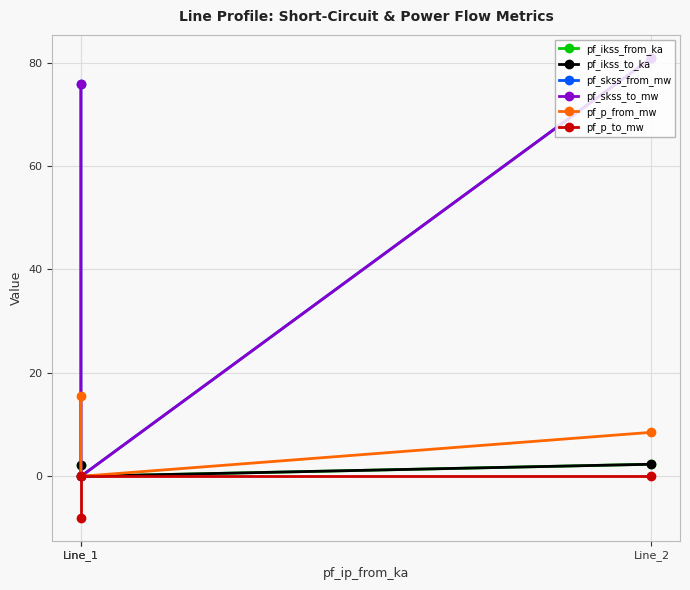

What are all the series names shown in the legend?

pf_ikss_from_ka, pf_ikss_to_ka, pf_skss_from_mw, pf_skss_to_mw, pf_p_from_mw, pf_p_to_mw